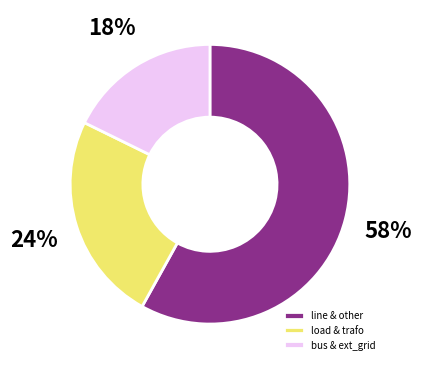

How many slices are in this pie chart?

3